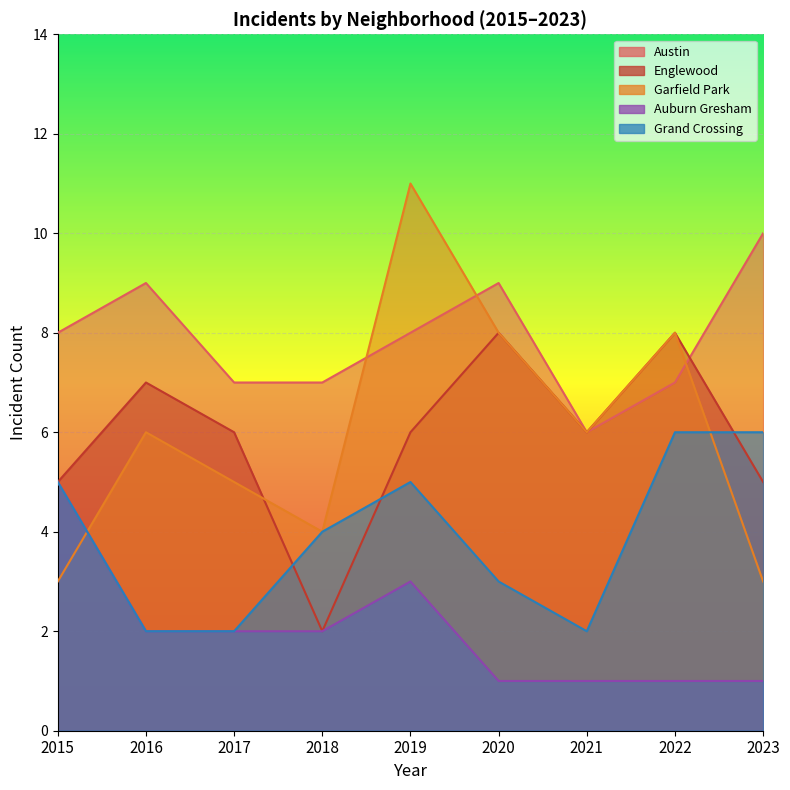

How many lines are shown in the chart?

5